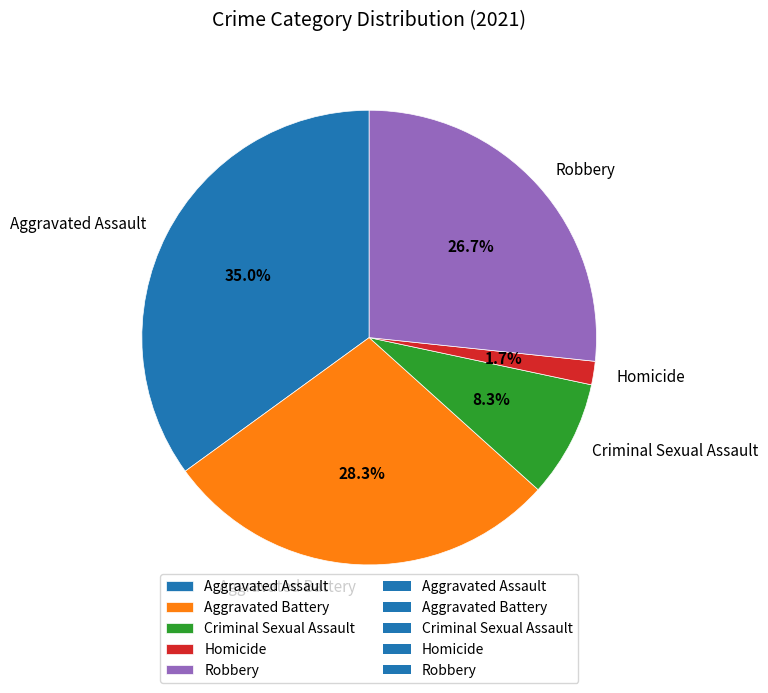

How many segments does this pie chart have?

5